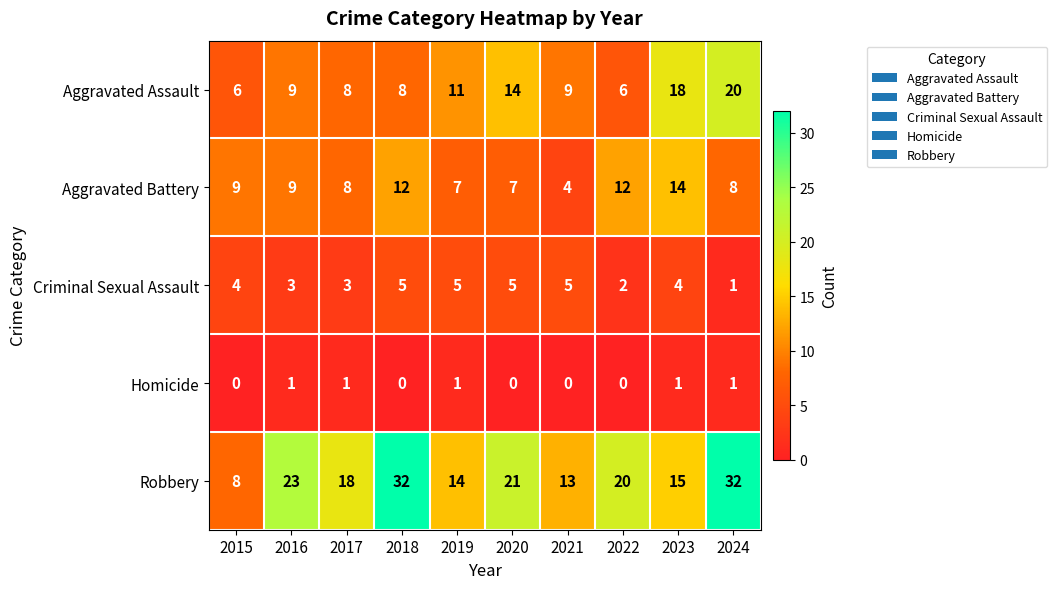

What value does the Robbery series have at 2018, to the nearest 5?

30